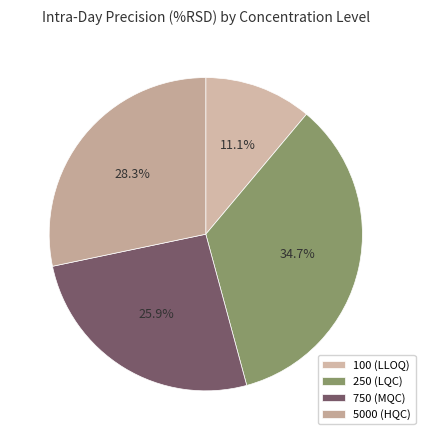

How many slices are in this pie chart?

4